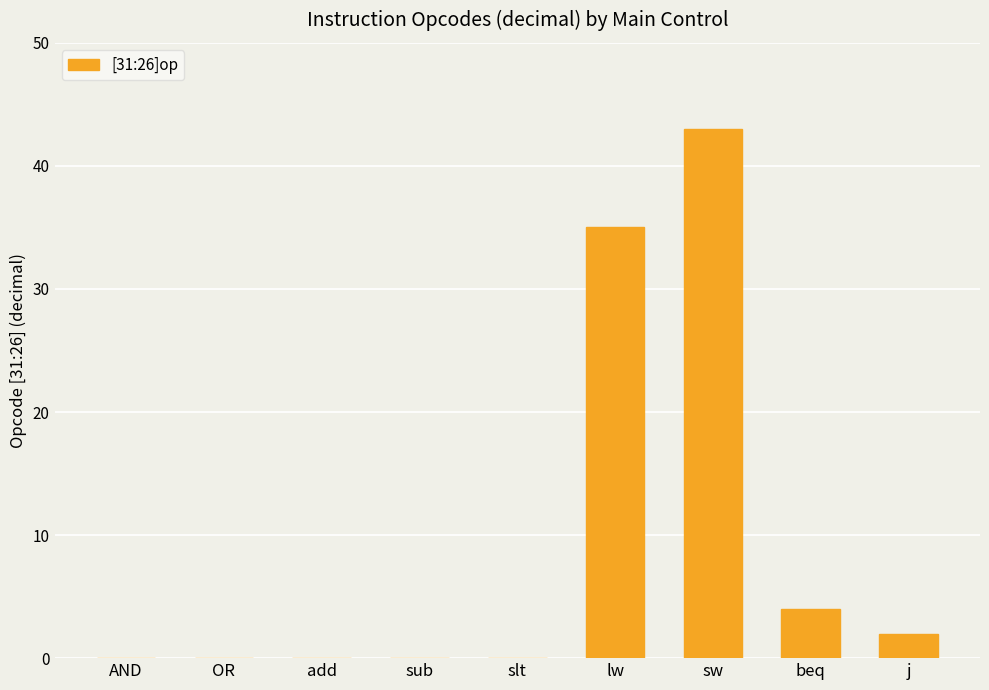

True or false: the data shows -19 at slt.

False